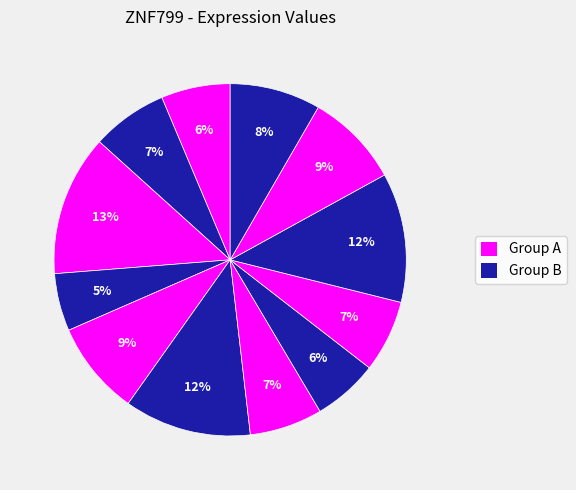

How many segments does this pie chart have?

12